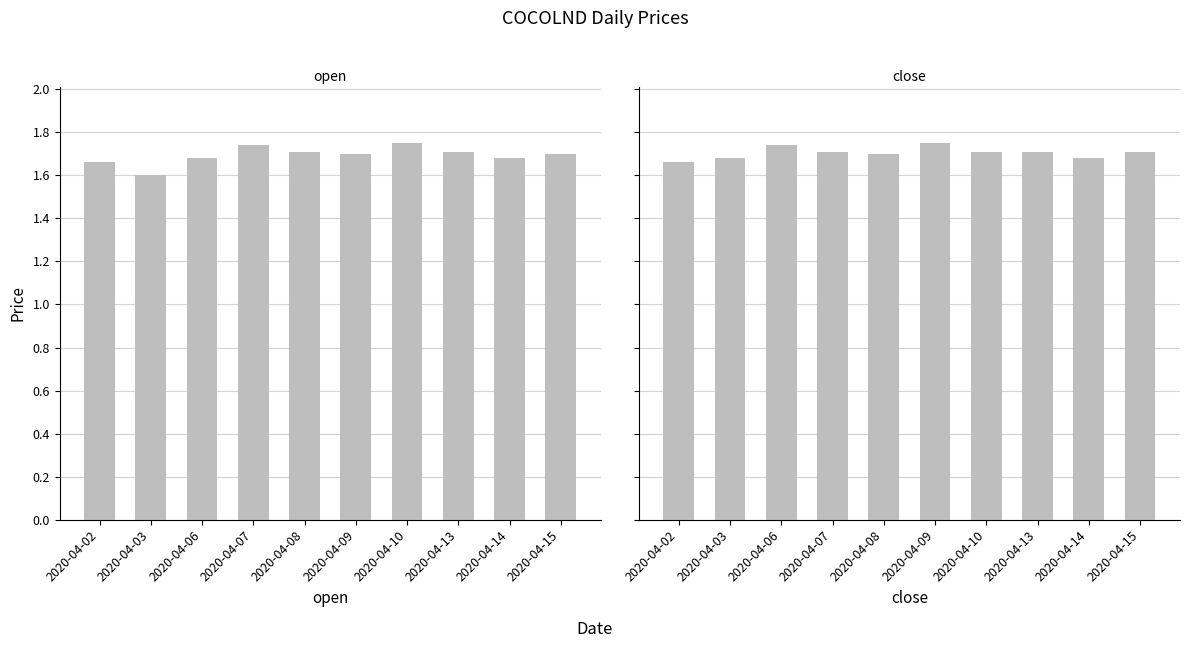

At how many categories does at least one series exceed 1?

10